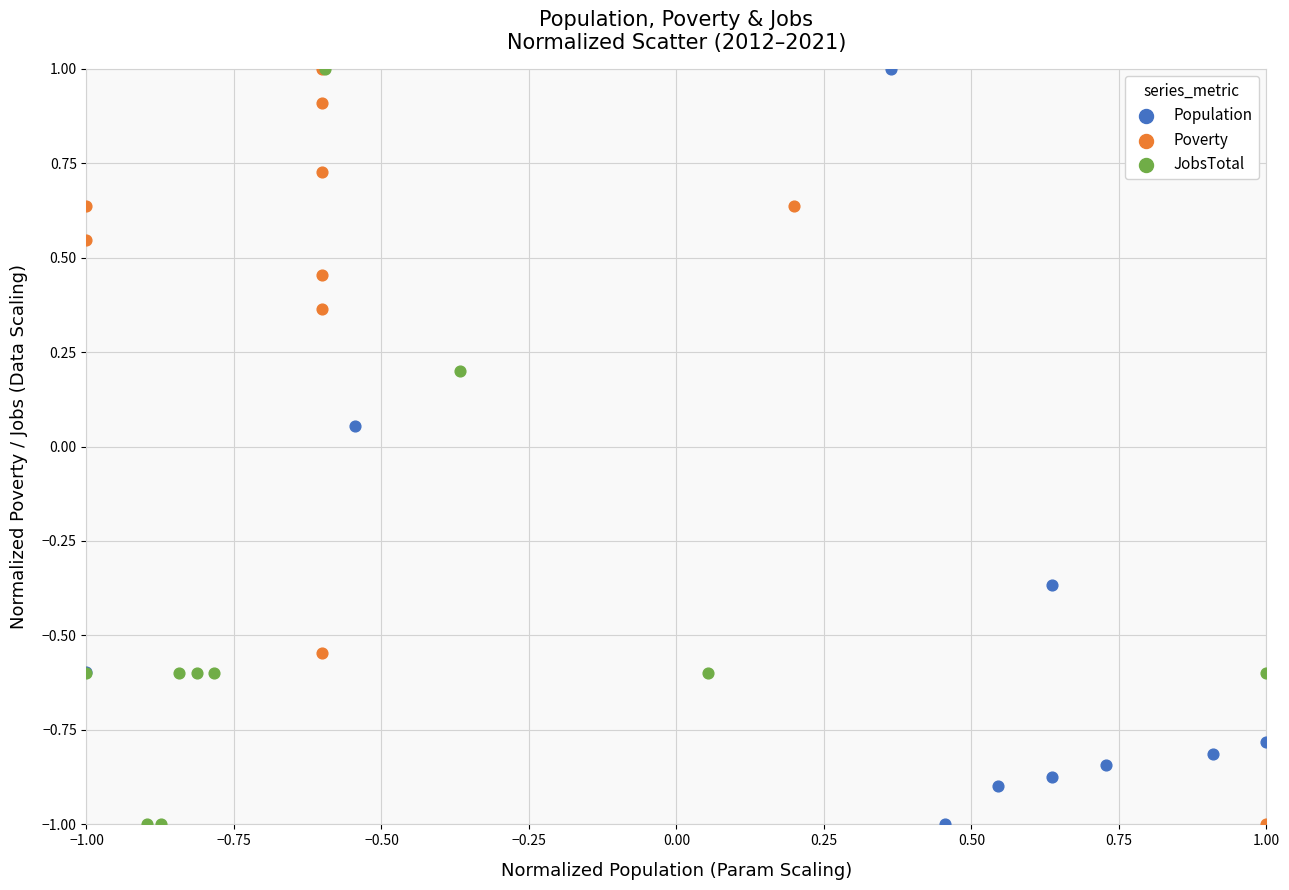

What are all the series names shown in the legend?

Population, Poverty, JobsTotal